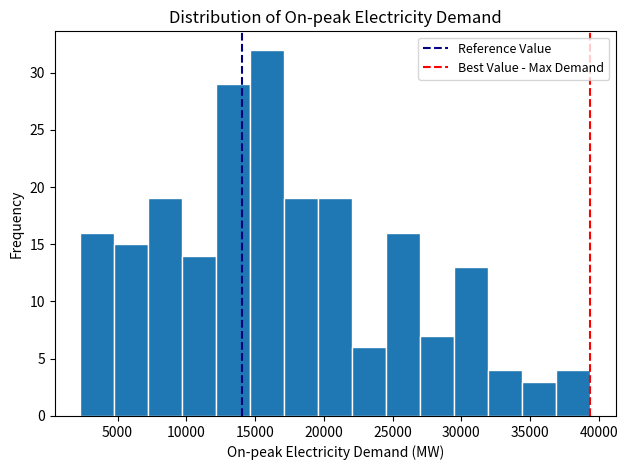

Reading left to right, transcribe this chart: for each bar, give the range it covers on the x-axis and its height. Neither the bar edges nor the heights are printed on the chart, so give them approximately, as read against the axes.

2500 to 5000: 16
5000 to 7000: 15
7000 to 9500: 19
9500 to 12000: 14
12000 to 14500: 29
14500 to 17000: 32
17000 to 19500: 19
19500 to 22000: 19
22000 to 24500: 6
24500 to 27000: 16
27000 to 29500: 7
29500 to 32000: 13
32000 to 34500: 4
34500 to 37000: 3
37000 to 39500: 4